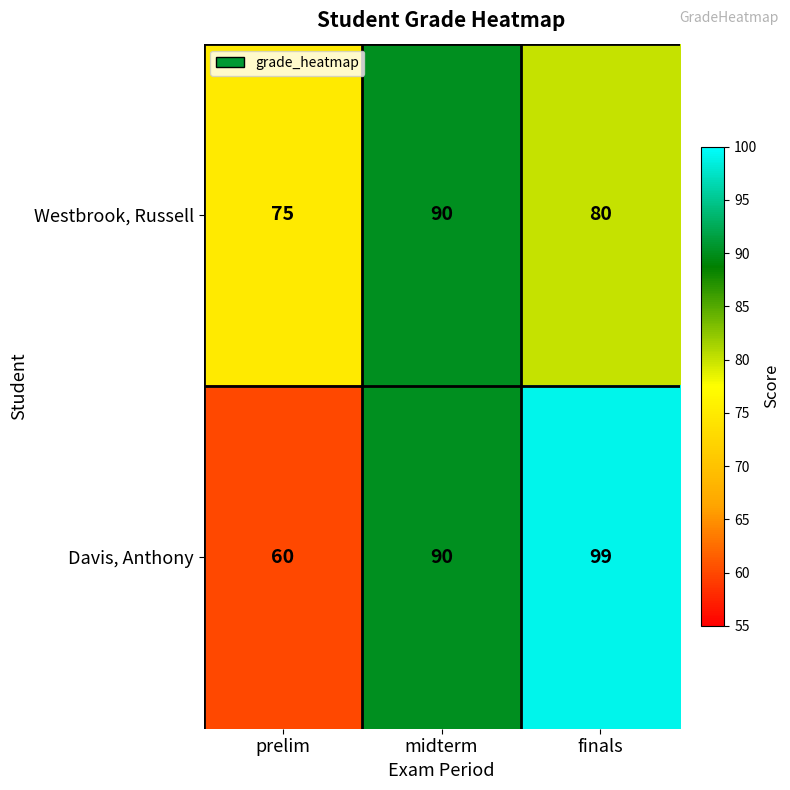

Rank the series by their average value, from highest to lowest.

Davis, Anthony, Westbrook, Russell